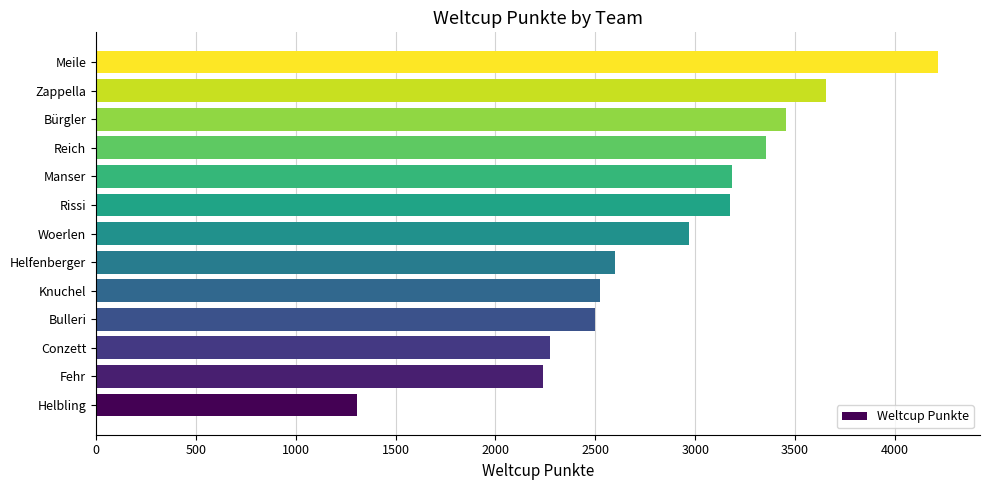

What is the smallest value displayed?

1308